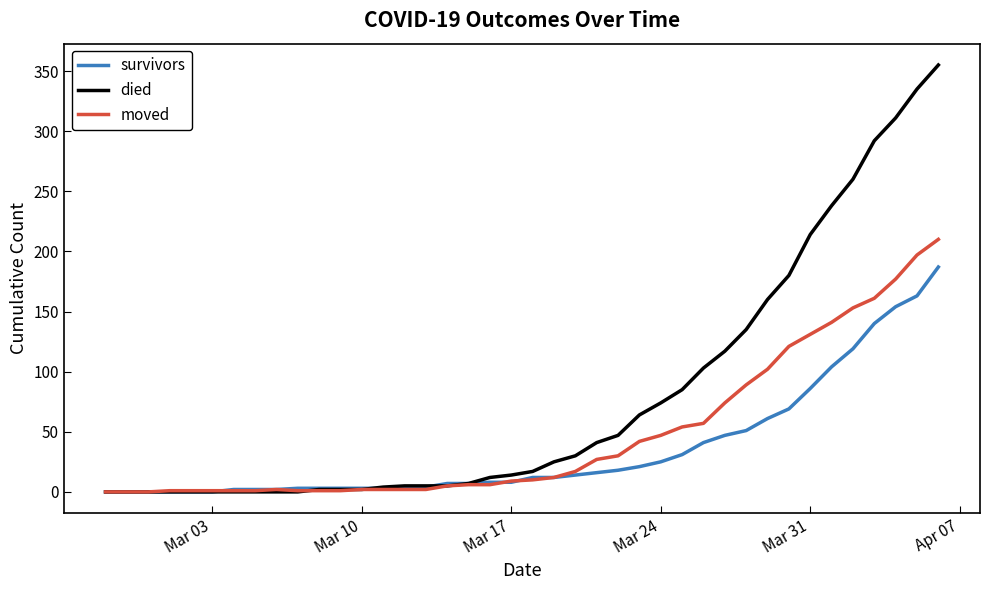

Which series has the largest range (max minus min)?

died